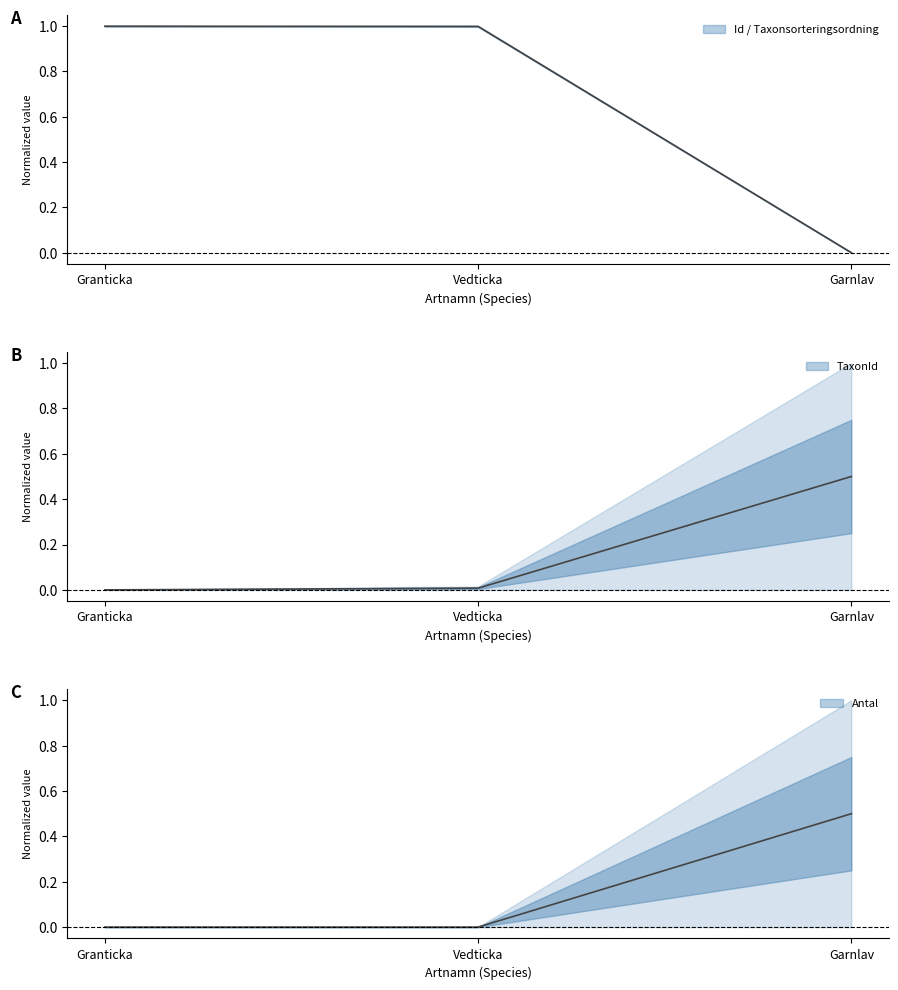

The value of Id at Vedticka is 0.0. True or false?

True